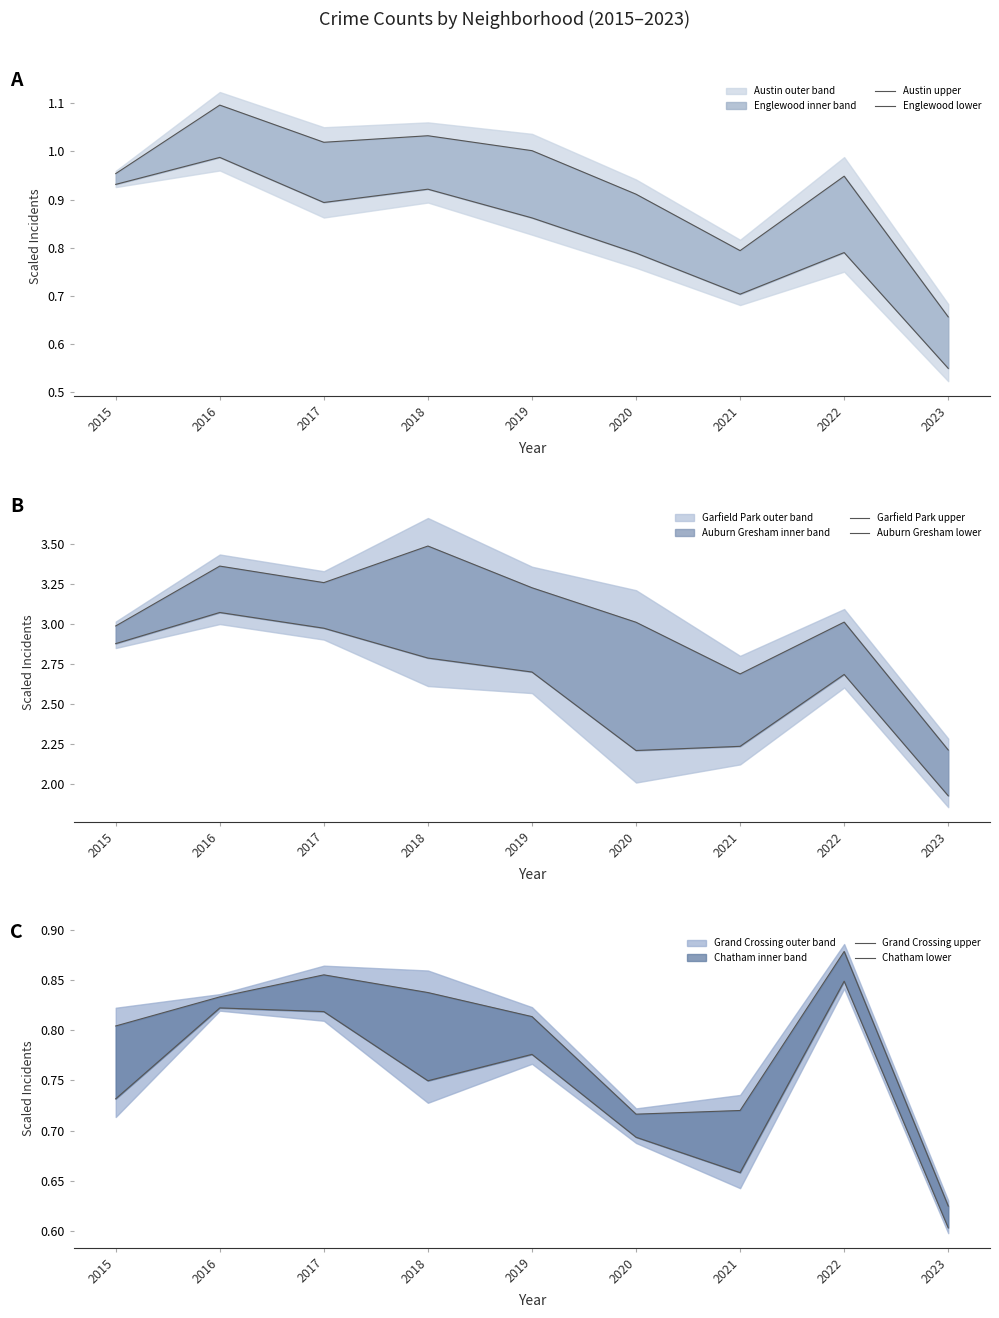

What is the minimum value for Auburn Gresham lower?

1.9